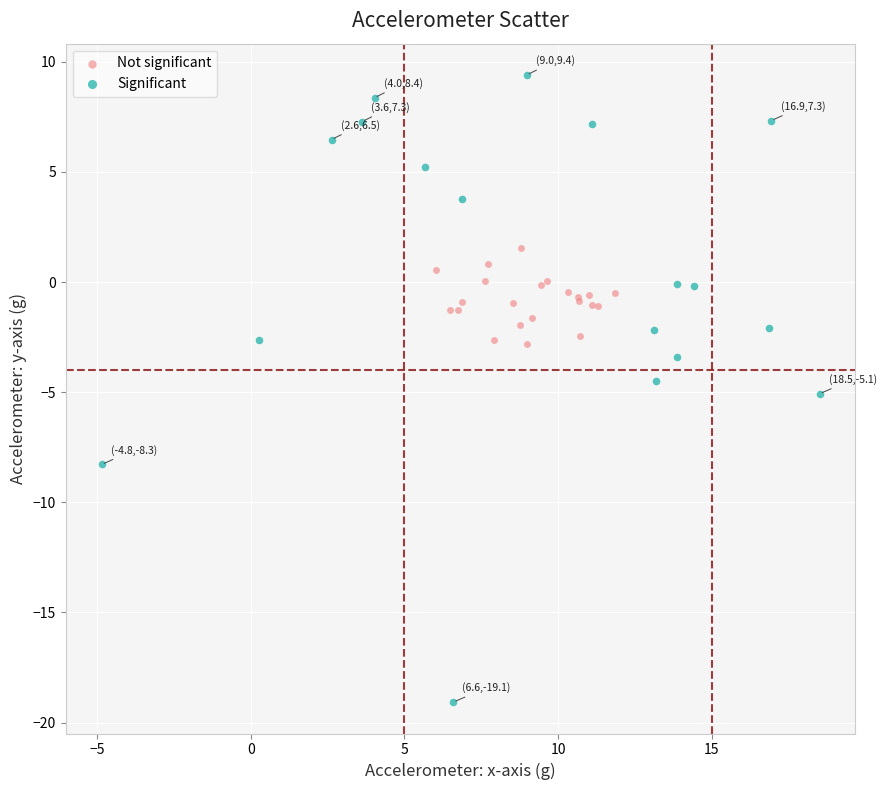

Which series reaches the maximum Y coordinate?

Significant